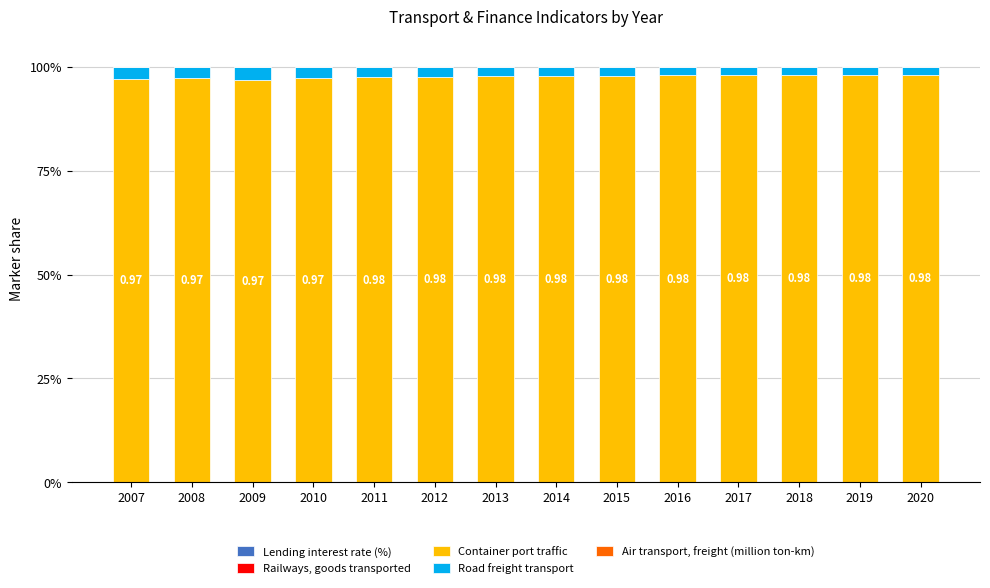

Which has a higher value, 2015 or 2018?

2015